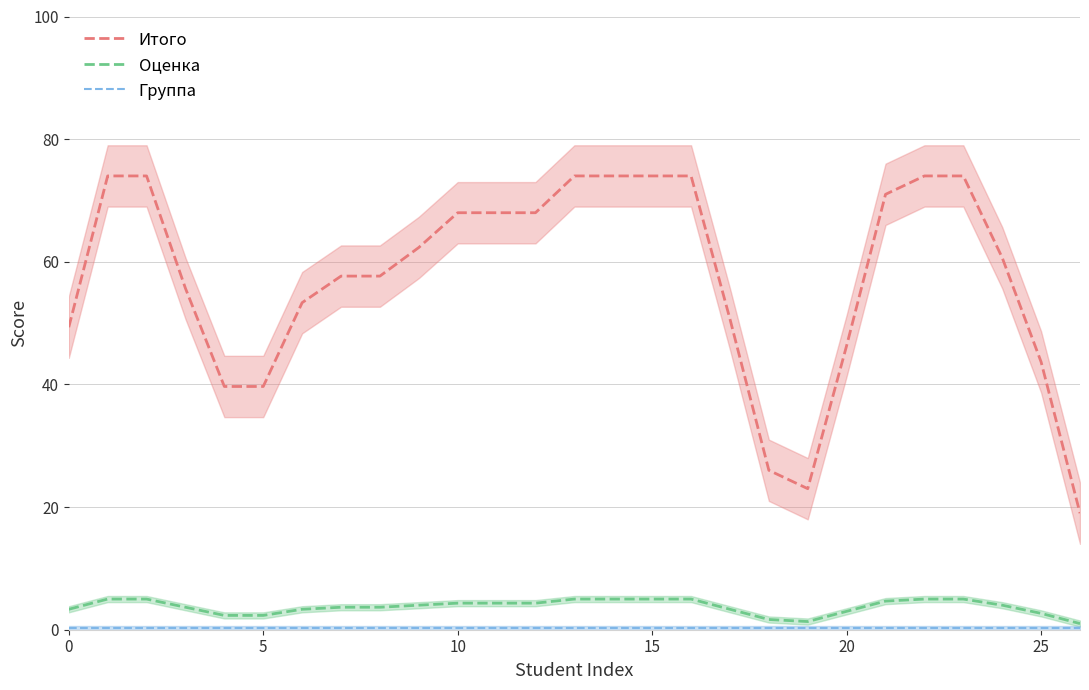

What is the highest value of the Итого series?

74.0